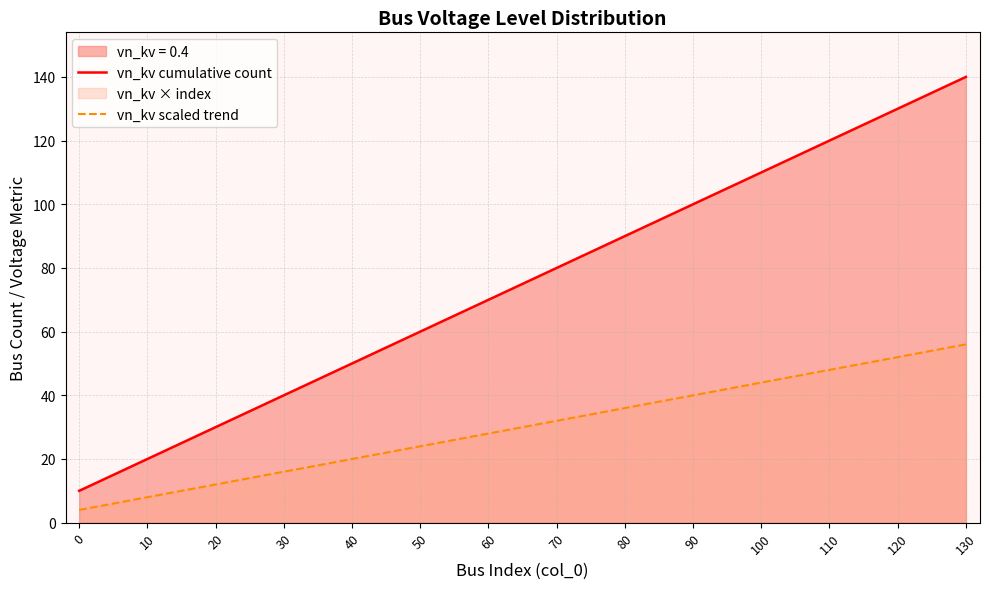

Where does the vn_kv scaled trend series first go above 32?

80